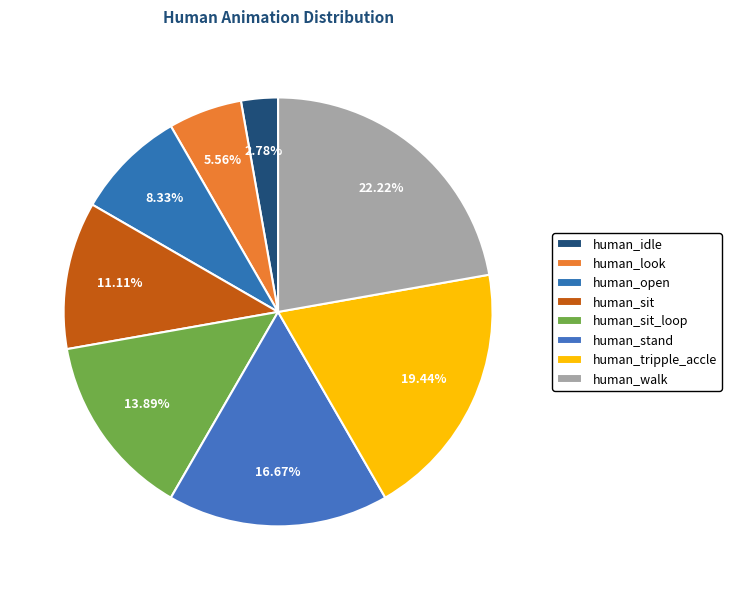

Does human_open account for over 50% of the chart?

No